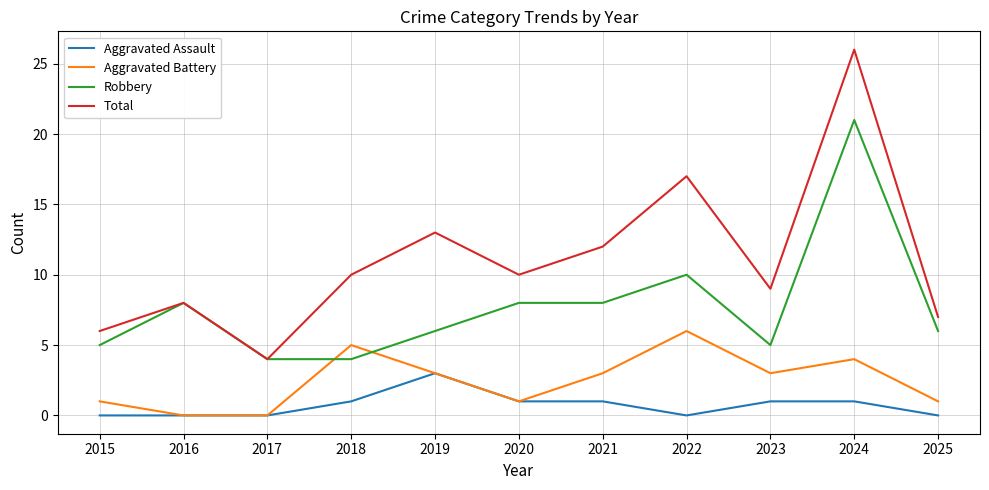

True or false: Aggravated Assault and Robbery intersect in this chart.

False